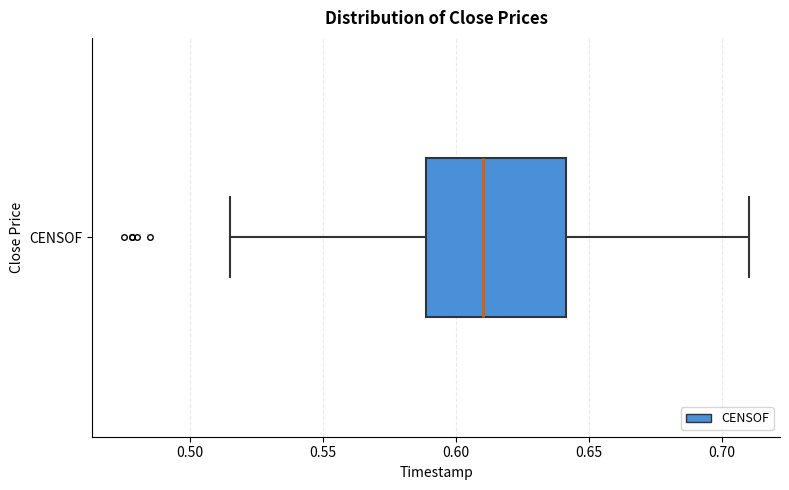

Read this box plot against the x-axis: the position of the median line, the range covered by the box, and the ends of both whiskers. The values are not printed on the chart, so give them approximately, as read against the axis.

median 0.610, box 0.590 to 0.640, whiskers 0.515 to 0.710